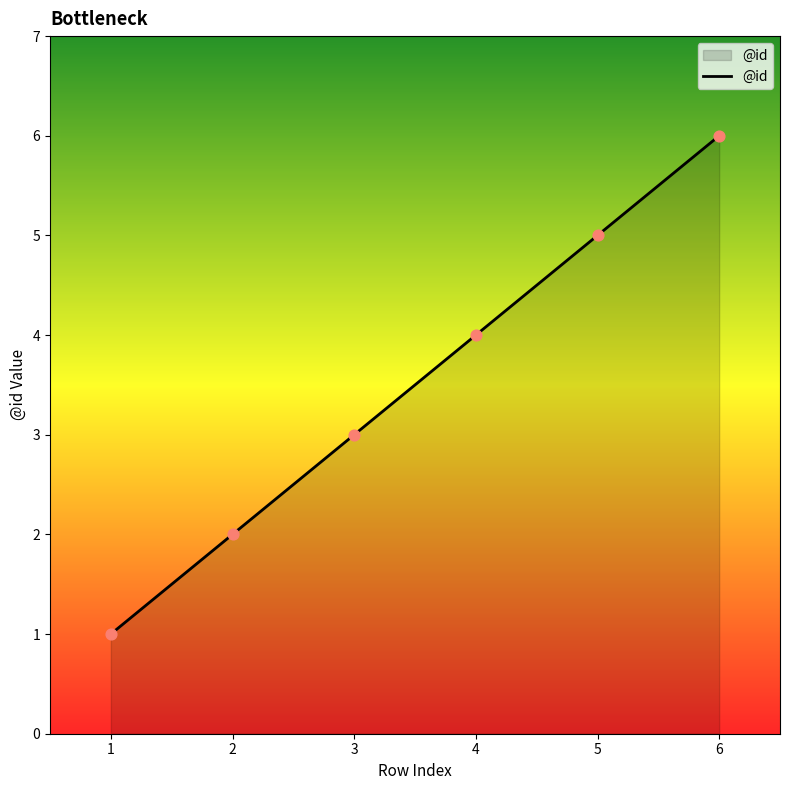

What is the ratio of the value at 4 to the value at 2?

2.0